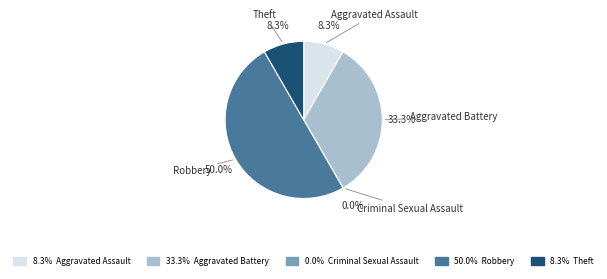

What is the largest slice in the pie chart?

Robbery